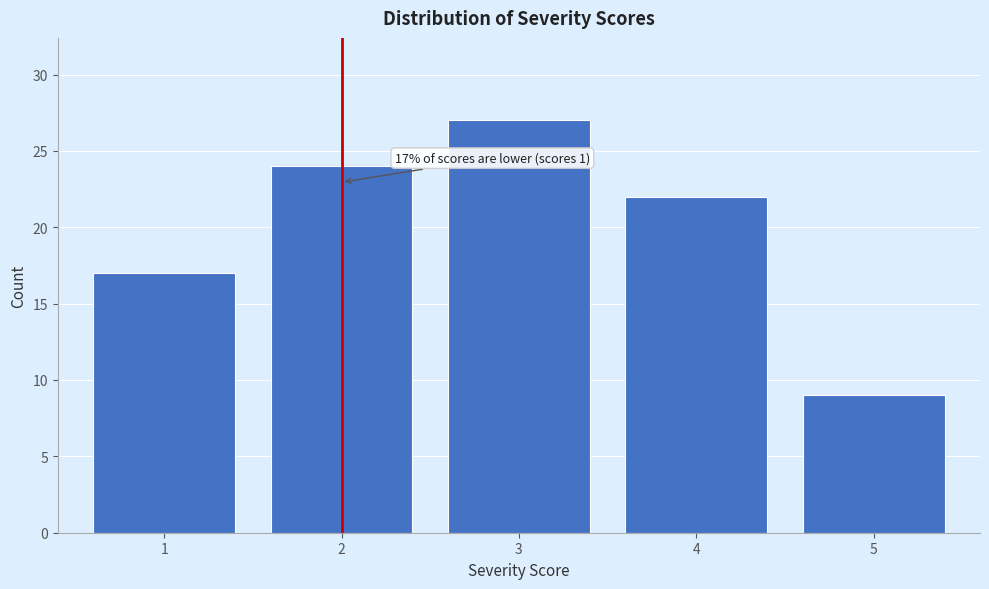

Reading left to right, list all the values displayed in this chart.

17	24	27	22	9